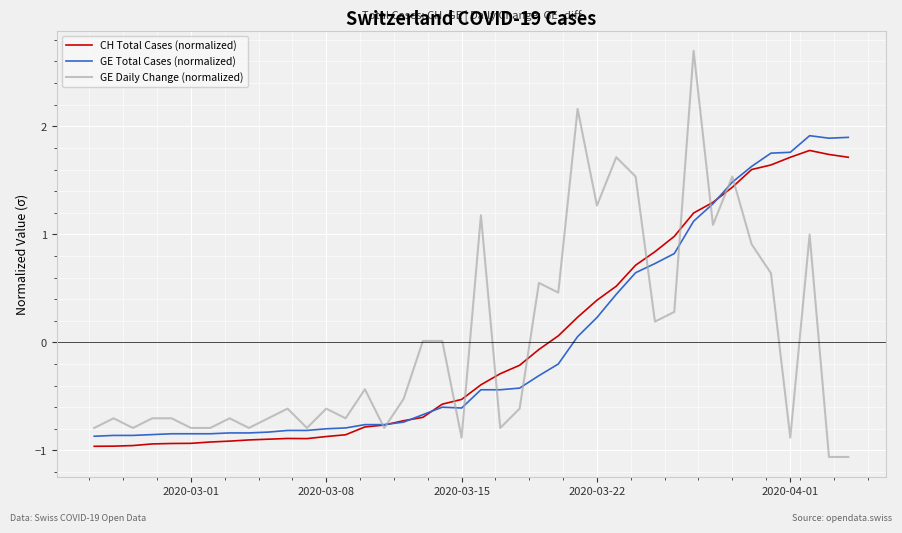

Does the chart have visible grid lines?

Yes